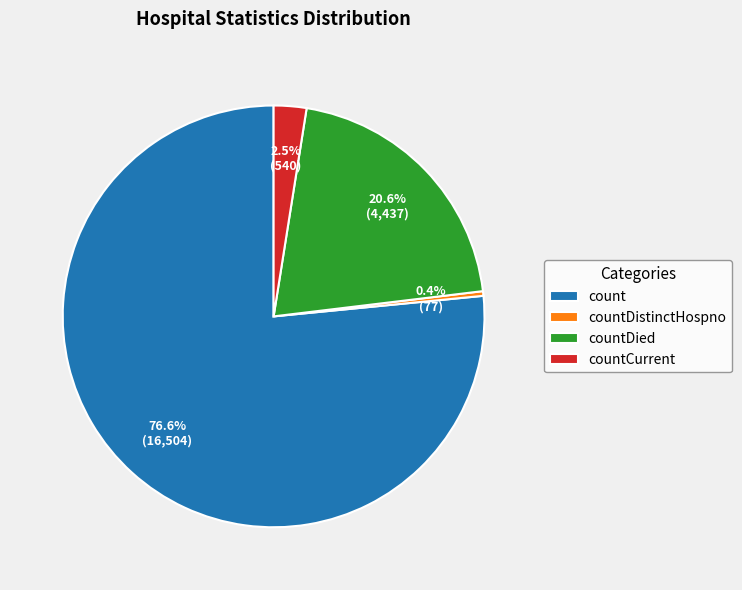

What is the largest slice in the pie chart?

count